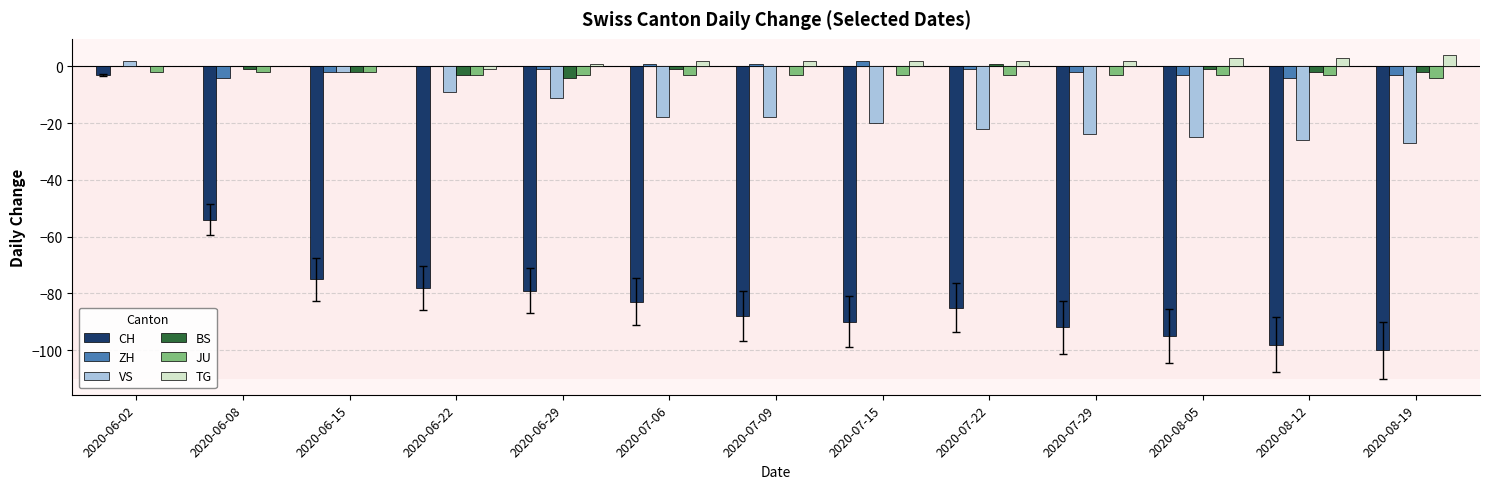

Between 2020-06-08 and 2020-08-19, which series saw the biggest shift?

CH